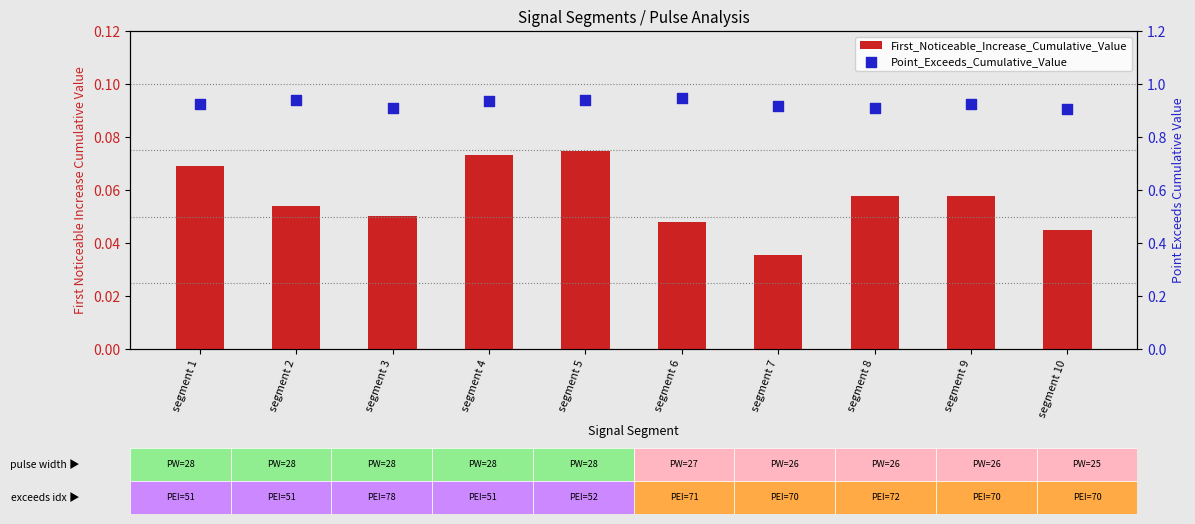

Which series reaches the minimum Y coordinate?

First_Noticeable_Increase_Cumulative_Value